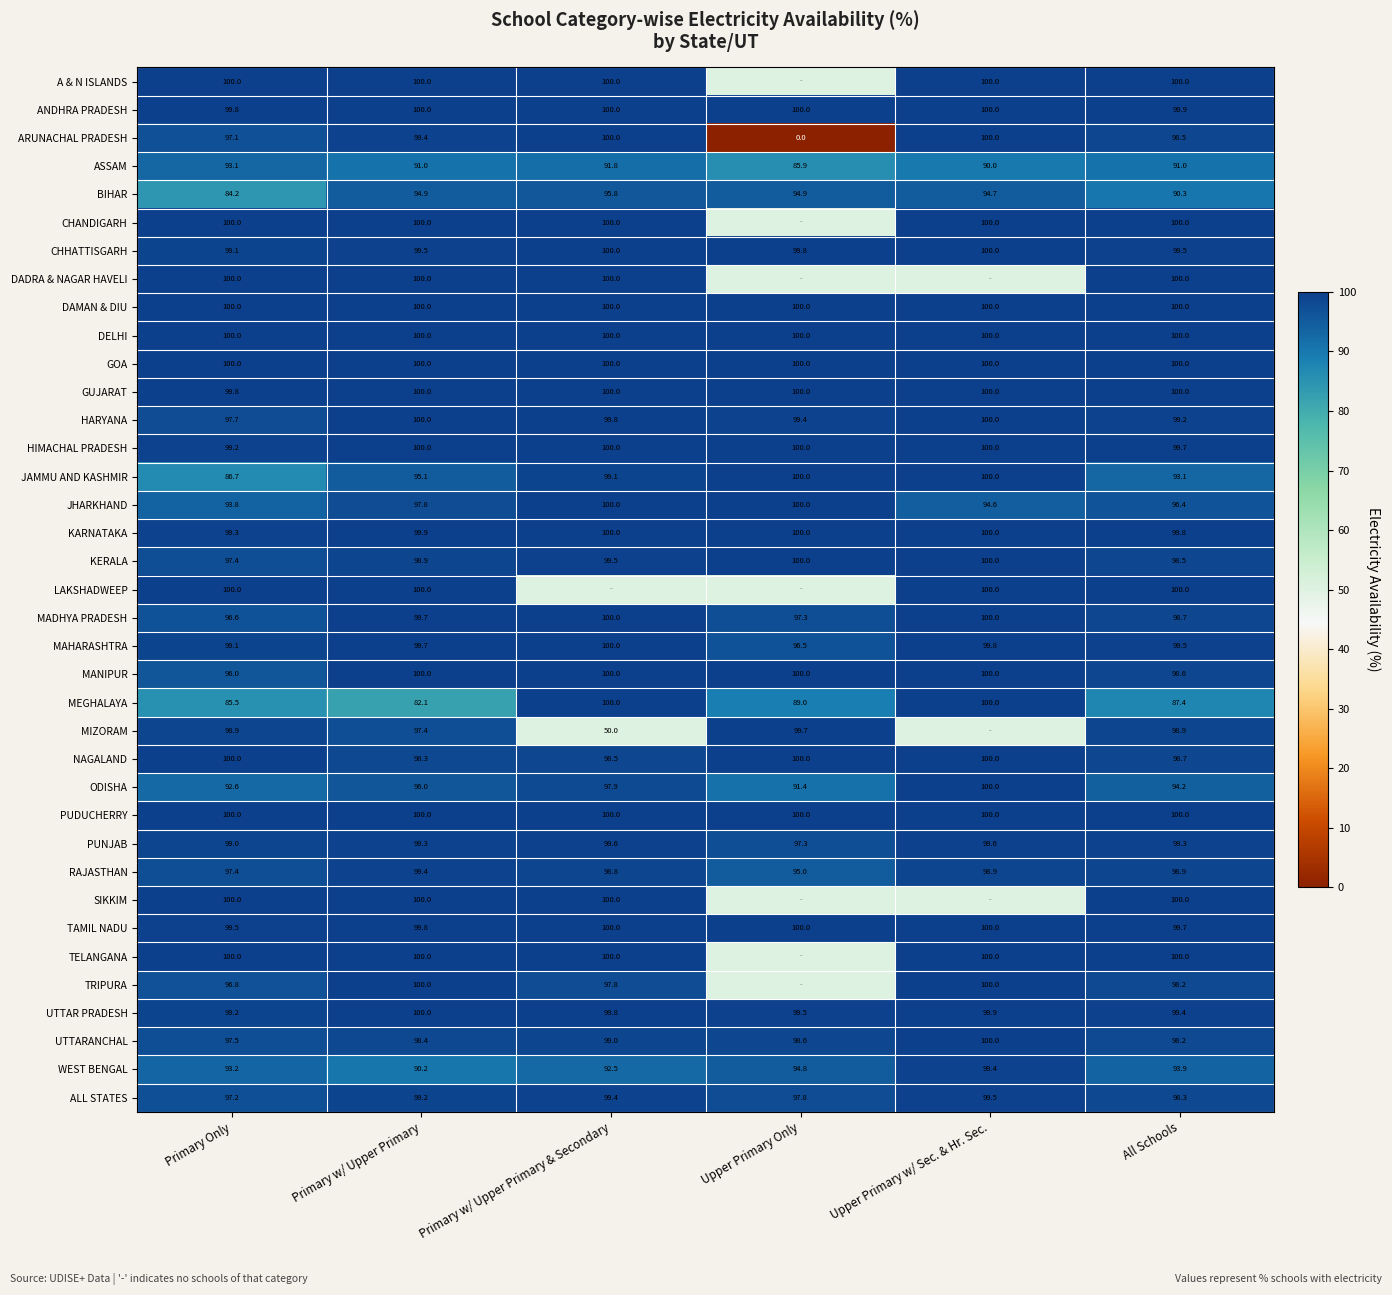

The JAMMU AND KASHMIR series shows 93.1 at All Schools. True or false?

True